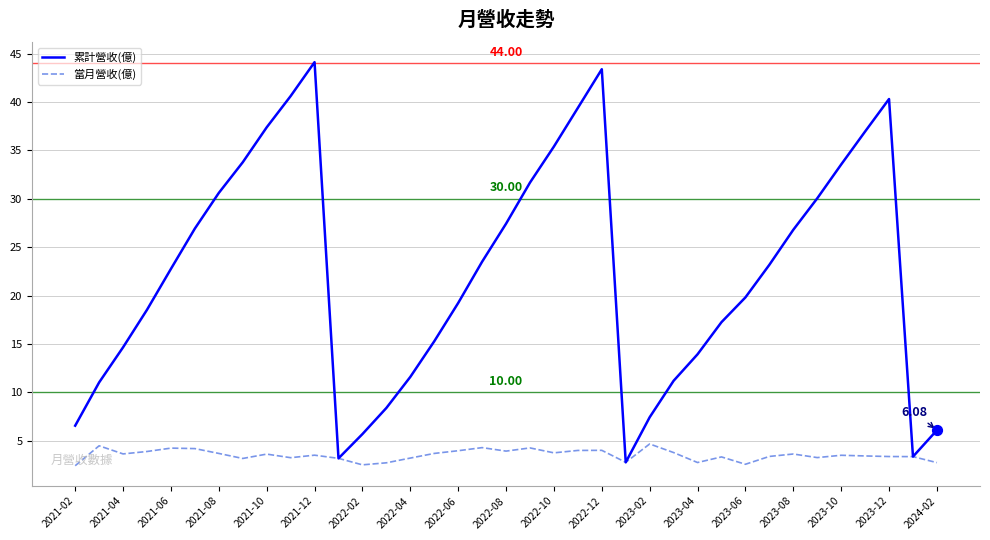

Which series has the largest range (max minus min)?

累計營收(億)